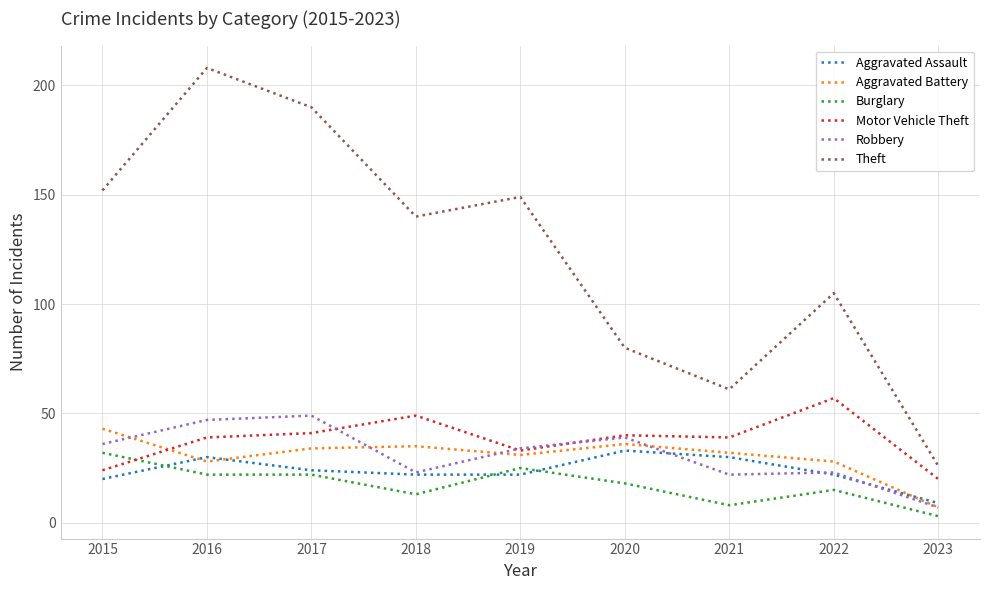

At which category does Aggravated Battery reach its first local valley?

2016